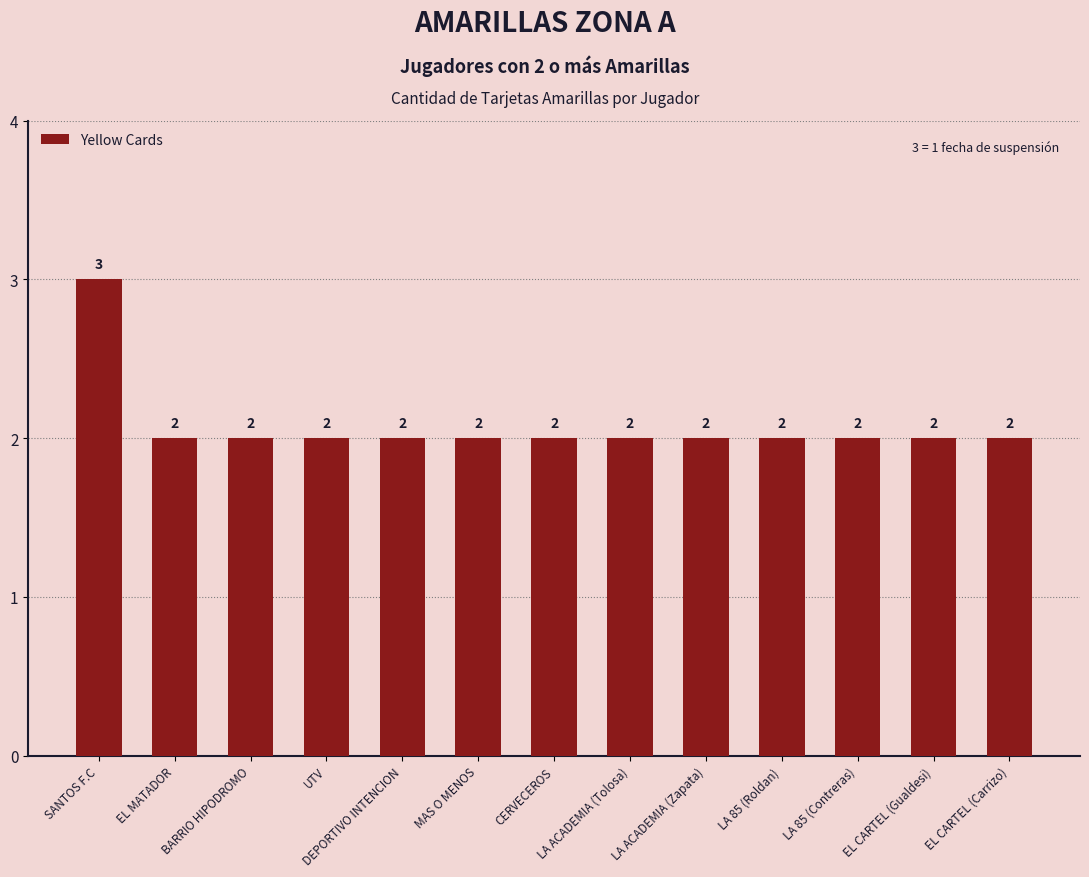

Approximately how many times larger is the value at LA 85 (Roldan) compared to LA ACADEMIA (Tolosa)?

1.0